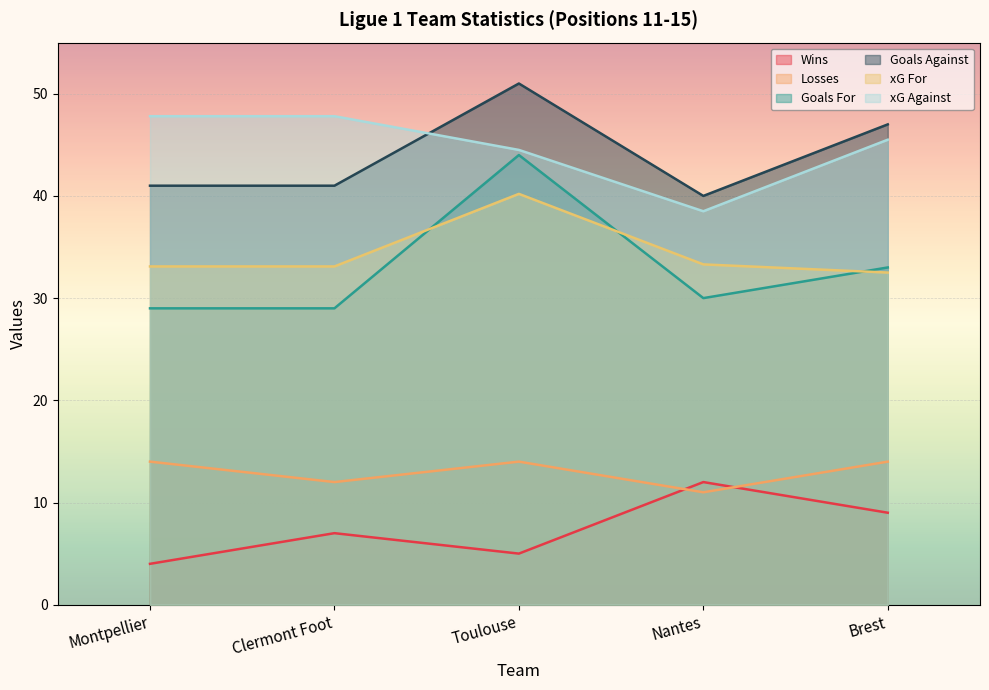

True or false: Goals Against has a value of 11.8 at Clermont Foot.

False